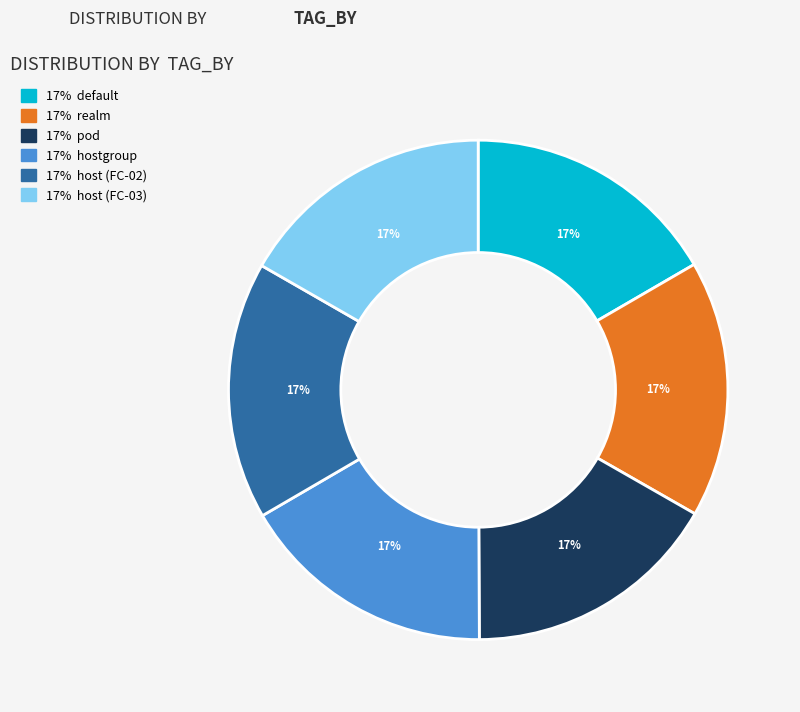

To the nearest percent, what is the average slice percentage?

17%